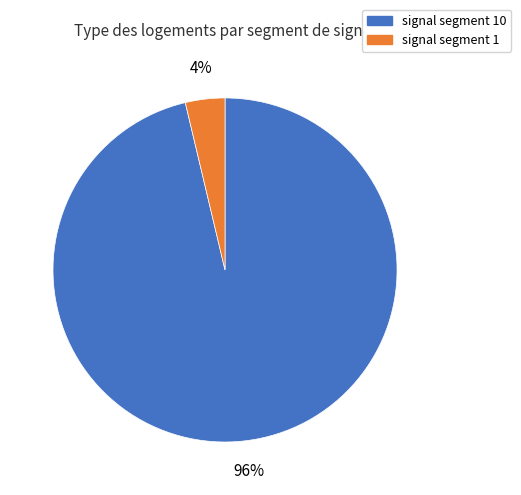

How many segments does this pie chart have?

2